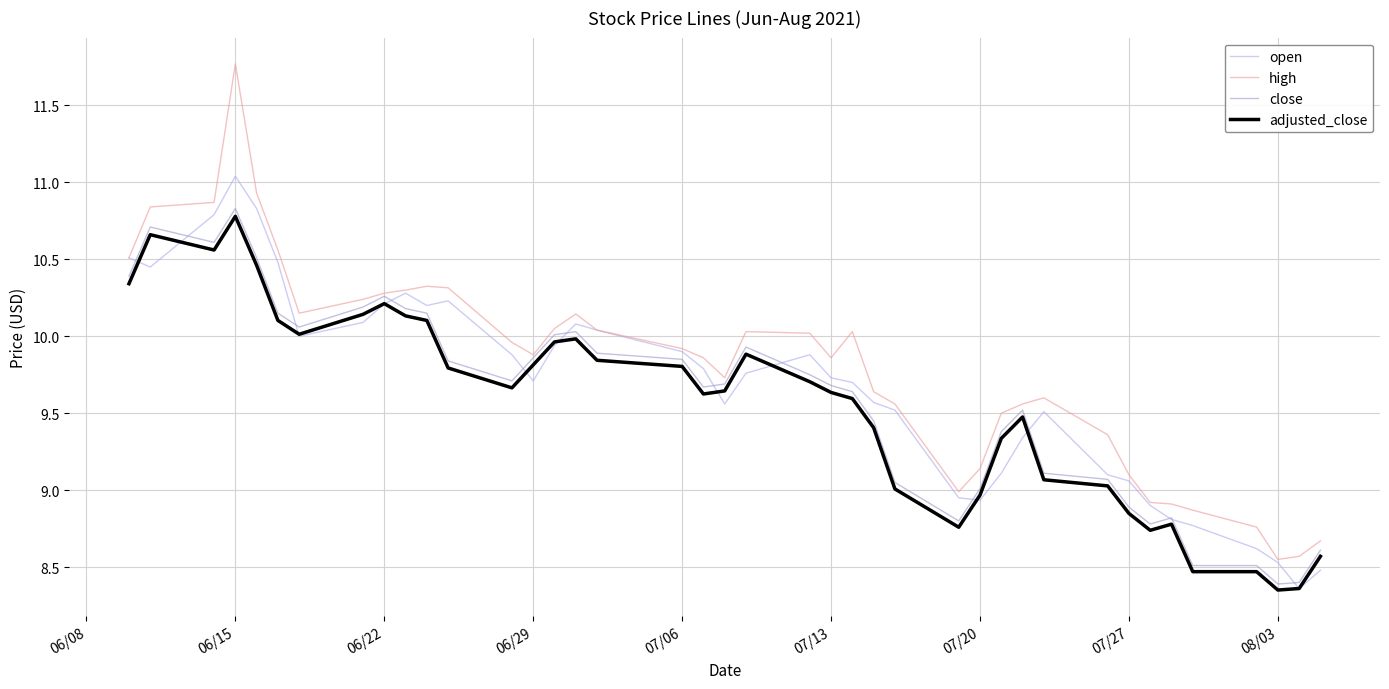

Which series has the widest spread of values?

high